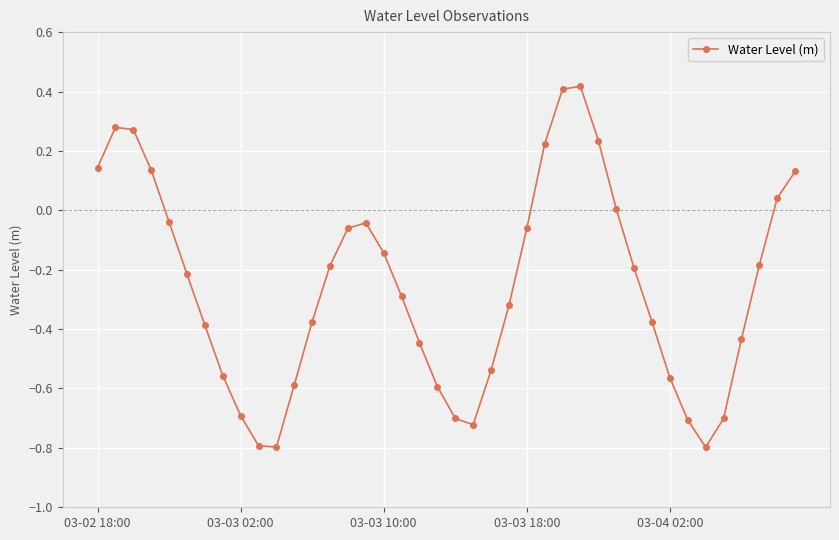

What is the smallest value displayed?

-0.8